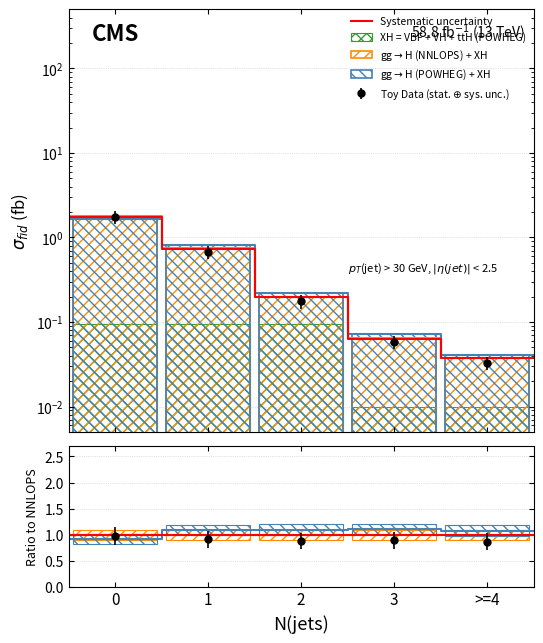

How many bars are there in total?

20